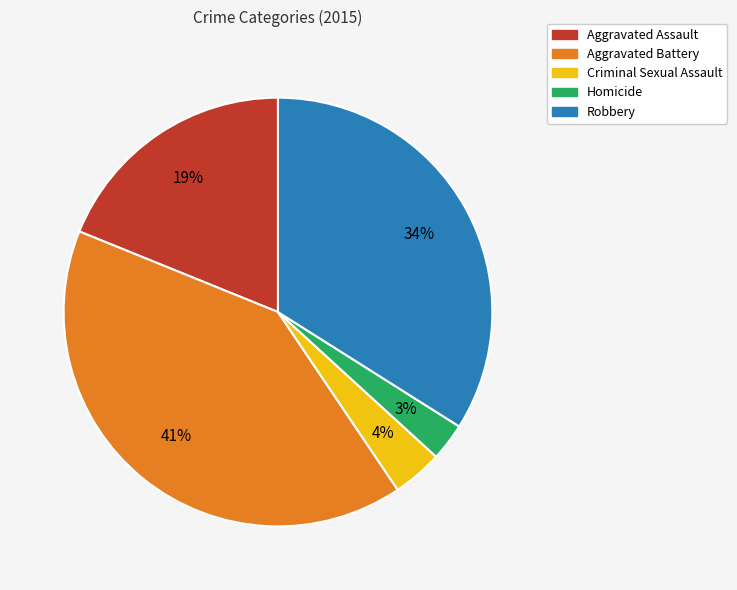

Does any single category account for the majority?

No